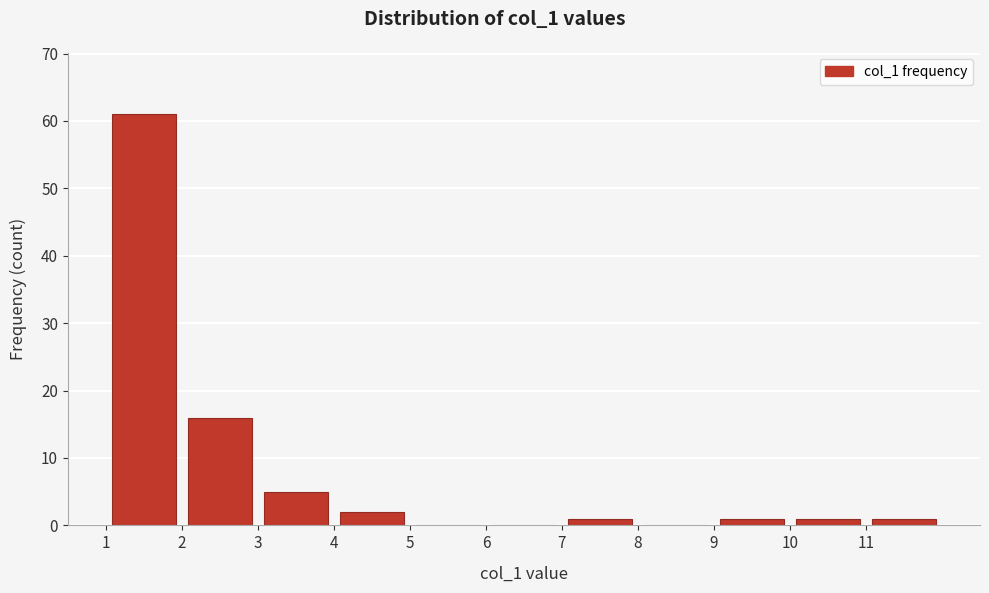

Over which range of the x-axis is the bar tallest?

1 to 2